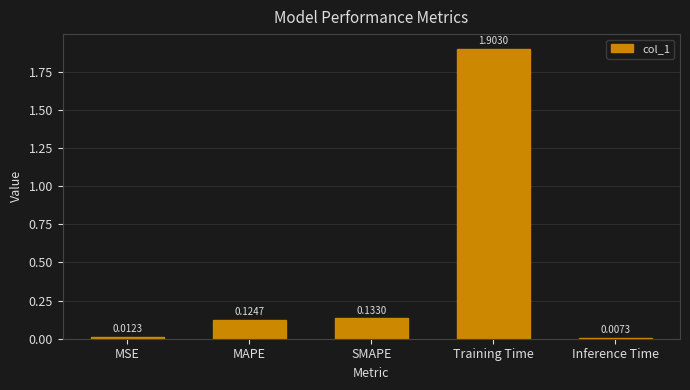

What is the sum of the values at Training Time and SMAPE?

2.0